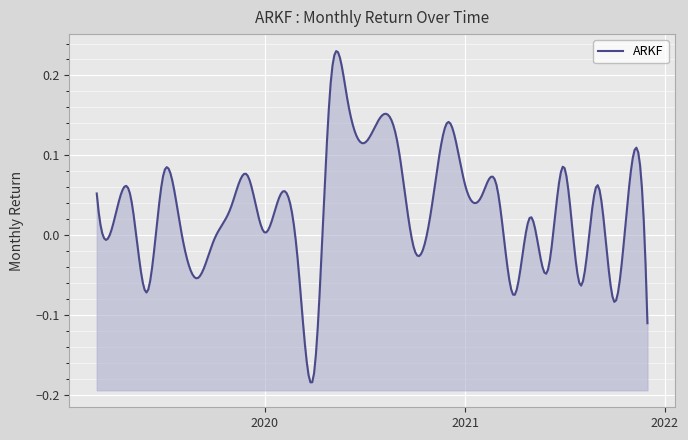

Rank the categories by value from highest to lowest.

2020-04-30, 2020-05-31, 2020-07-31, 2020-11-30, 2020-06-30, 2020-08-31, 2021-06-30, 2021-10-31, 2019-06-30, 2019-11-30, 2020-12-31, 2021-08-31, 2021-02-28, 2020-01-31, 2019-02-28, 2019-04-30, 2021-01-31, 2019-10-31, 2020-10-31, 2021-04-30, 2019-03-31, 2019-07-31, 2019-12-31, 2019-09-30, 2020-09-30, 2020-02-29, 2021-05-31, 2019-08-31, 2021-07-31, 2019-05-31, 2021-03-31, 2021-09-30, 2021-11-30, 2020-03-31